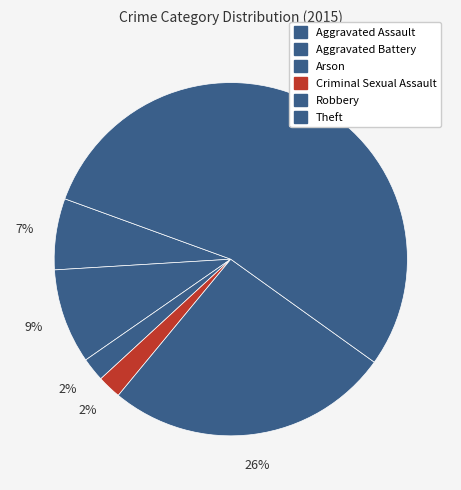

Count the number of slices in the pie.

6